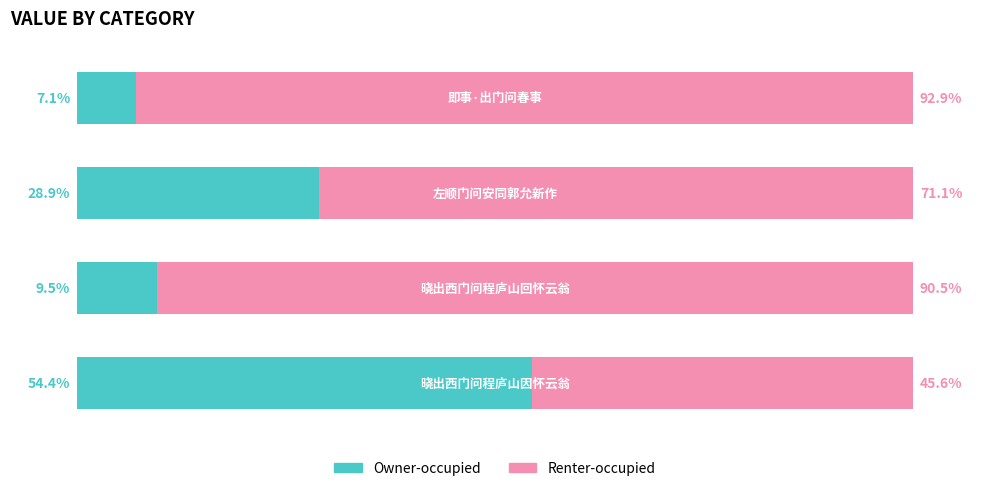

What are all the series names shown in the legend?

Owner-occupied, Renter-occupied